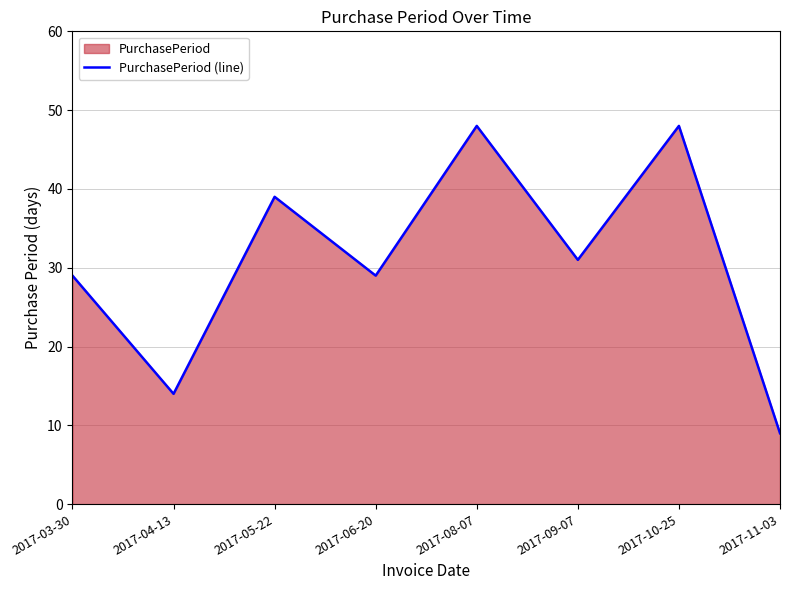

What is the change in value from 2017-09-07 to 2017-10-25?

+17